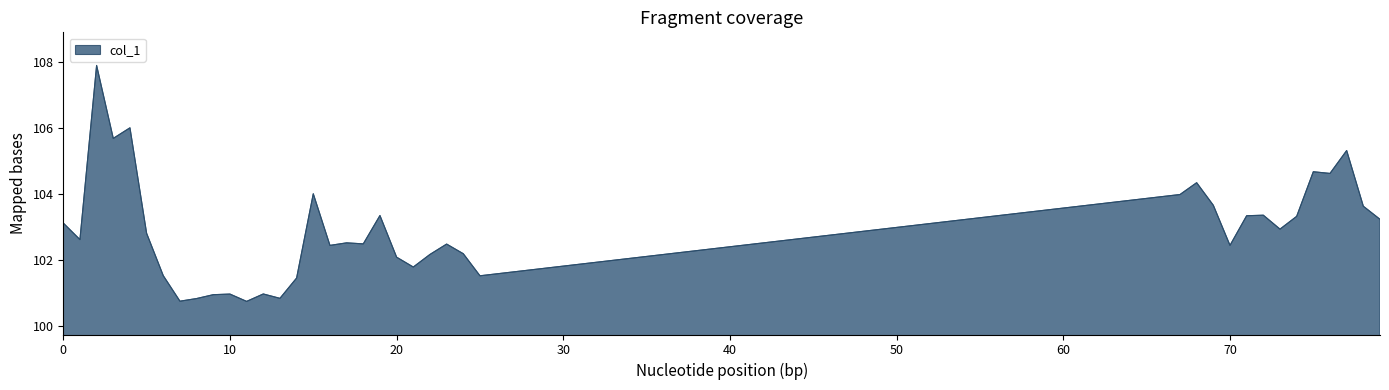

What is the average value?

102.9